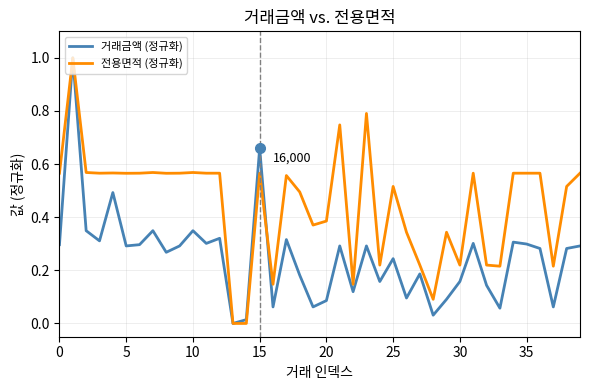

List the series in order of their overall mean, lowest first.

거래금액 (정규화), 전용면적 (정규화)